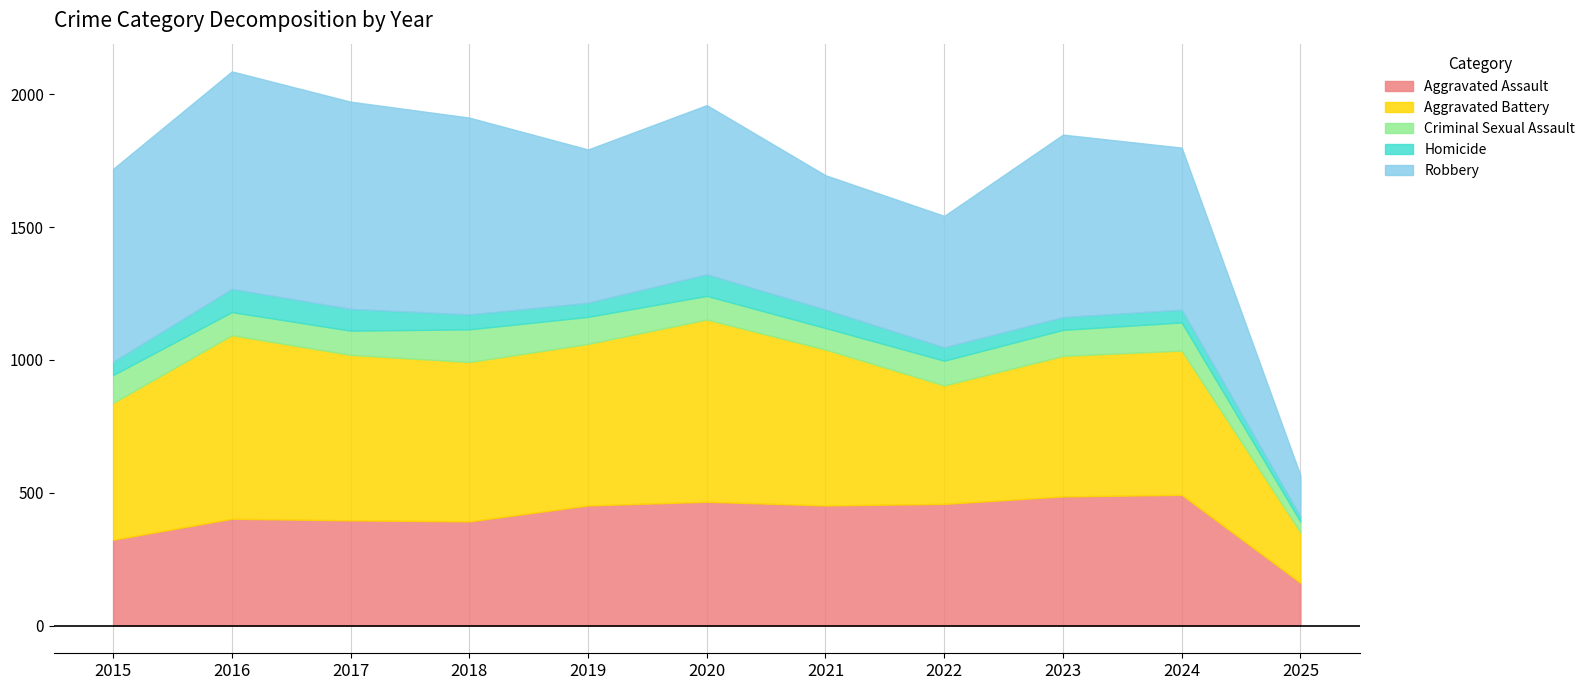

Reading left to right, extract all data points from this chart.

Aggravated Assault: 323	402	396	392	452	466	452	458	486	492	161
Aggravated Battery: 515	691	623	600	608	686	587	446	529	543	190
Criminal Sexual Assault: 105	87	91	123	102	89	81	93	98	106	40
Homicide: 50	87	82	56	53	81	69	50	48	48	20
Robbery: 726	819	780	741	577	637	506	495	687	610	155